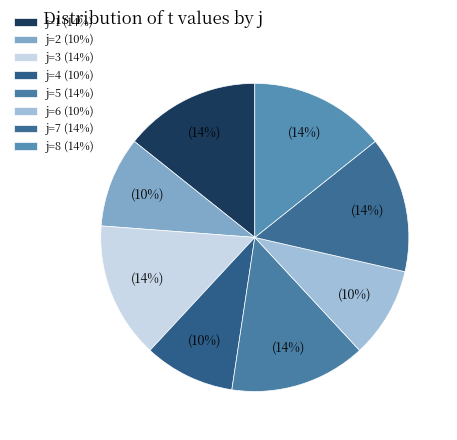

How many slices are in this pie chart?

8